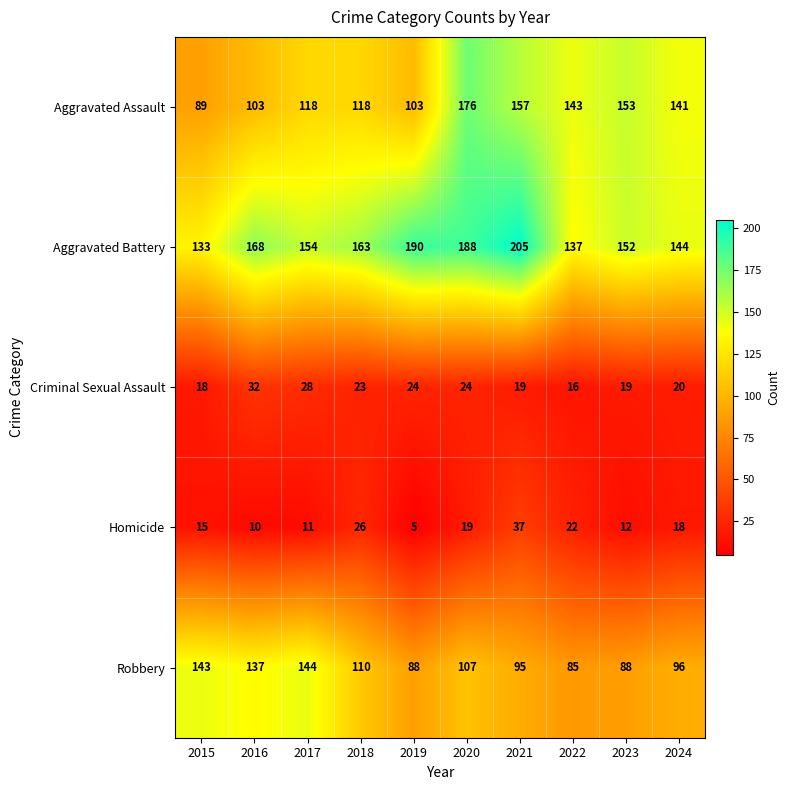

At how many categories does at least one series exceed 67?

10